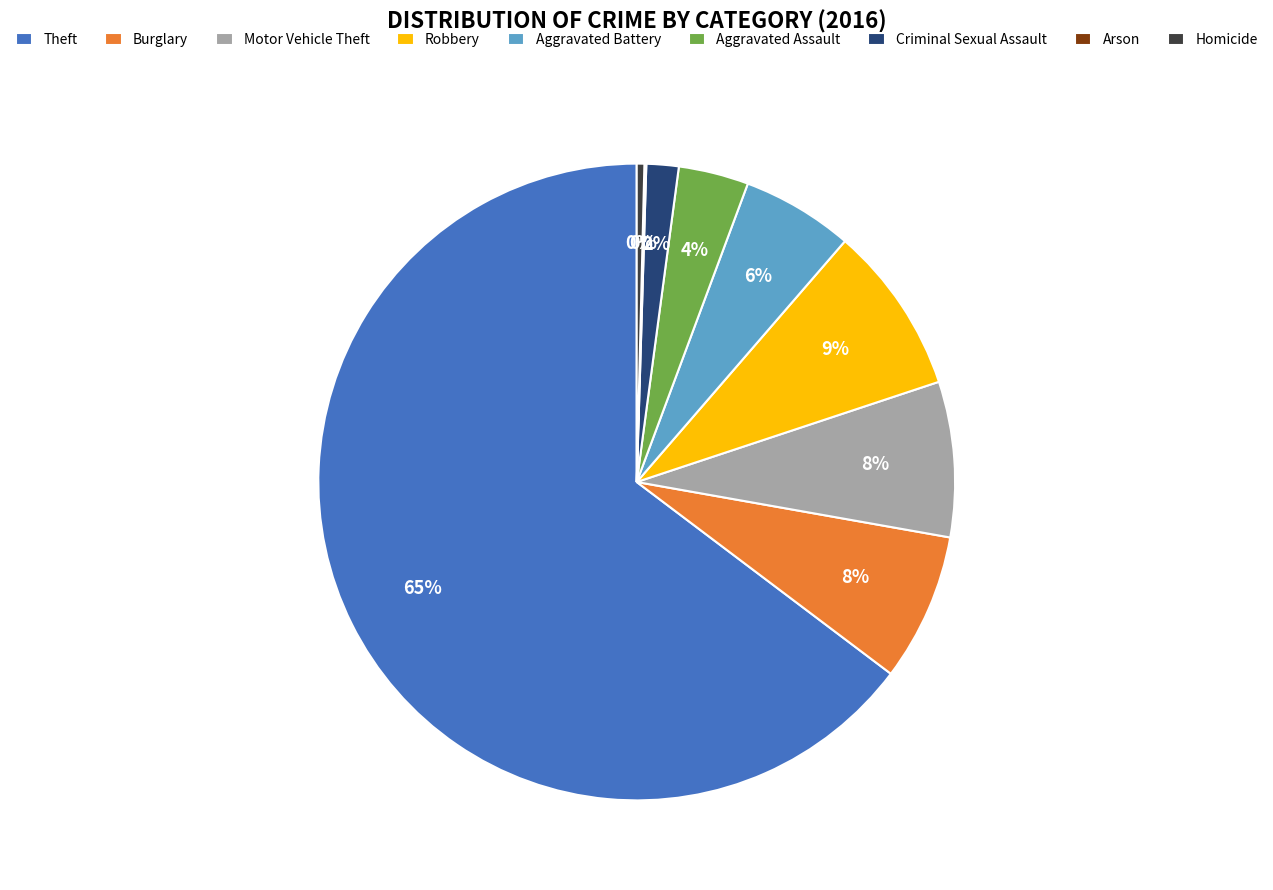

Which category has the biggest portion of the pie?

Theft